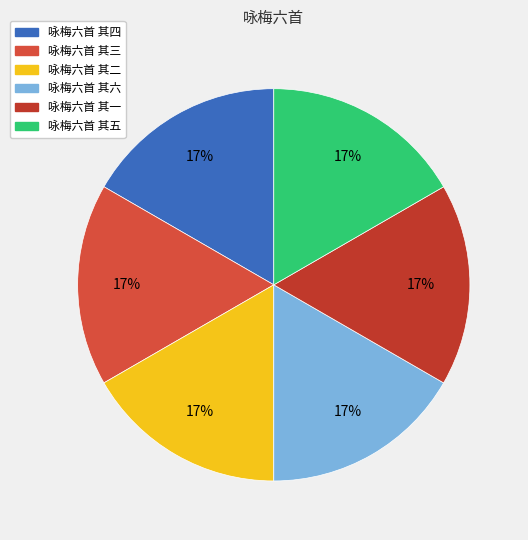

How many segments does this pie chart have?

6